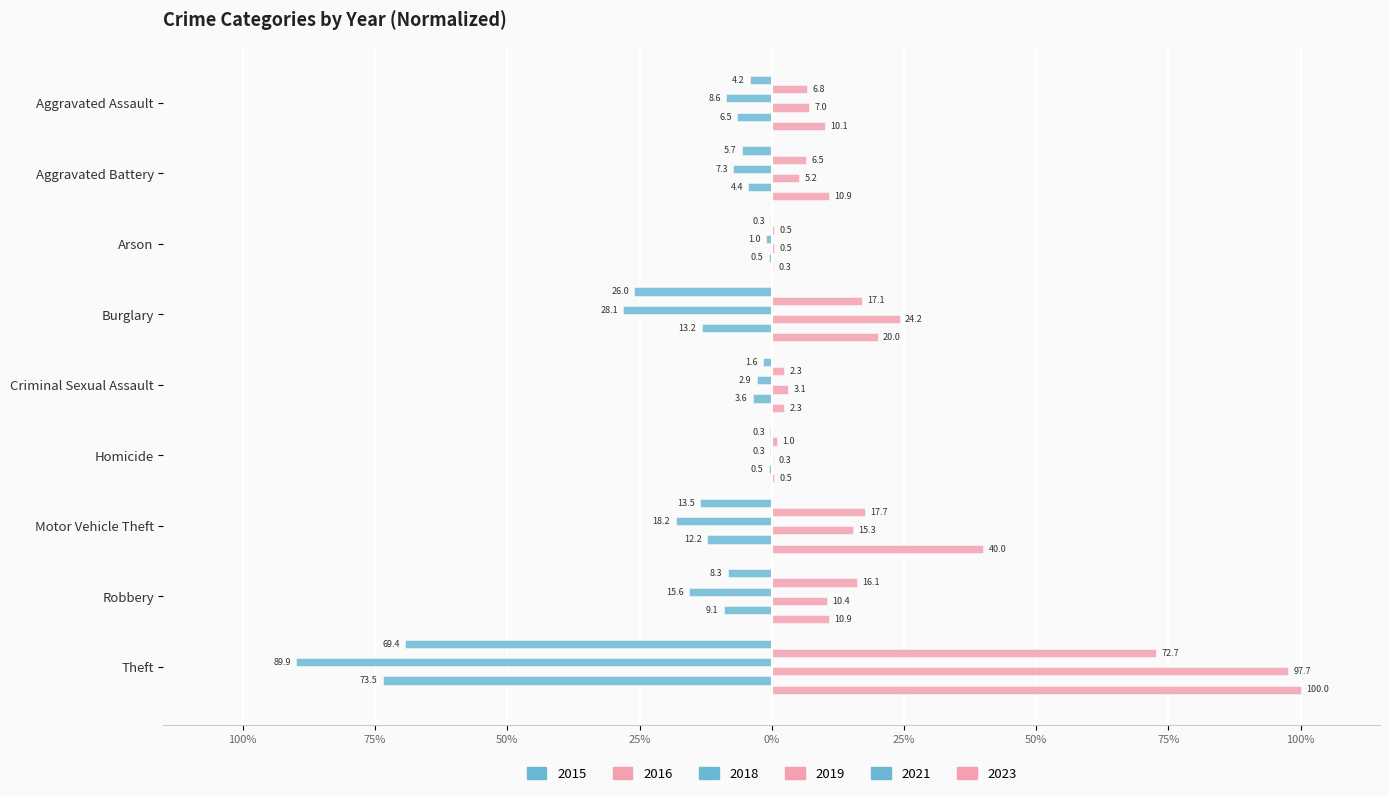

Reading left to right, extract all data points from this chart.

2015: Aggravated Assault=-4.2	Aggravated Battery=-5.7	Arson=-0.3	Burglary=-26.0	Criminal Sexual Assault=-1.6	Homicide=-0.3	Motor Vehicle Theft=-13.5	Robbery=-8.3	Theft=-69.4
2016: Aggravated Assault=6.8	Aggravated Battery=6.5	Arson=0.5	Burglary=17.1	Criminal Sexual Assault=2.3	Homicide=1.0	Motor Vehicle Theft=17.7	Robbery=16.1	Theft=72.7
2018: Aggravated Assault=-8.6	Aggravated Battery=-7.3	Arson=-1.0	Burglary=-28.1	Criminal Sexual Assault=-2.9	Homicide=-0.3	Motor Vehicle Theft=-18.2	Robbery=-15.6	Theft=-89.9
2019: Aggravated Assault=7.0	Aggravated Battery=5.2	Arson=0.5	Burglary=24.2	Criminal Sexual Assault=3.1	Homicide=0.3	Motor Vehicle Theft=15.3	Robbery=10.4	Theft=97.7
2021: Aggravated Assault=-6.5	Aggravated Battery=-4.4	Arson=-0.5	Burglary=-13.2	Criminal Sexual Assault=-3.6	Homicide=-0.5	Motor Vehicle Theft=-12.2	Robbery=-9.1	Theft=-73.5
2023: Aggravated Assault=10.1	Aggravated Battery=10.9	Arson=0.3	Burglary=20.0	Criminal Sexual Assault=2.3	Homicide=0.5	Motor Vehicle Theft=40.0	Robbery=10.9	Theft=100.0